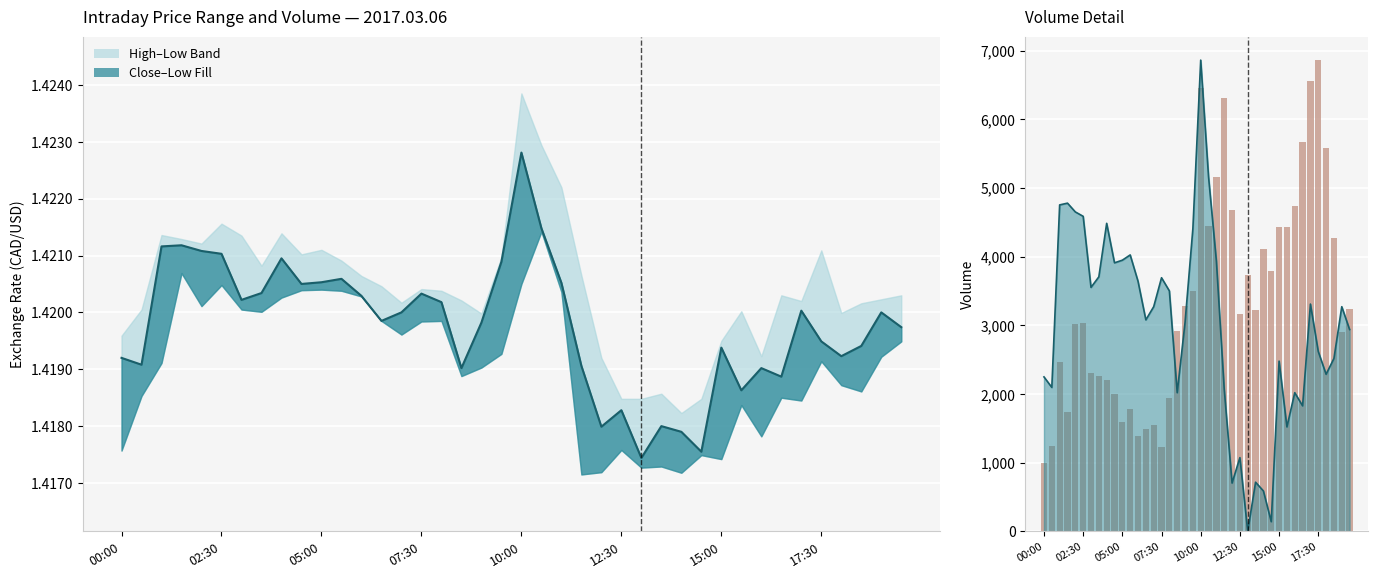

At which label does close reach its minimum?

26